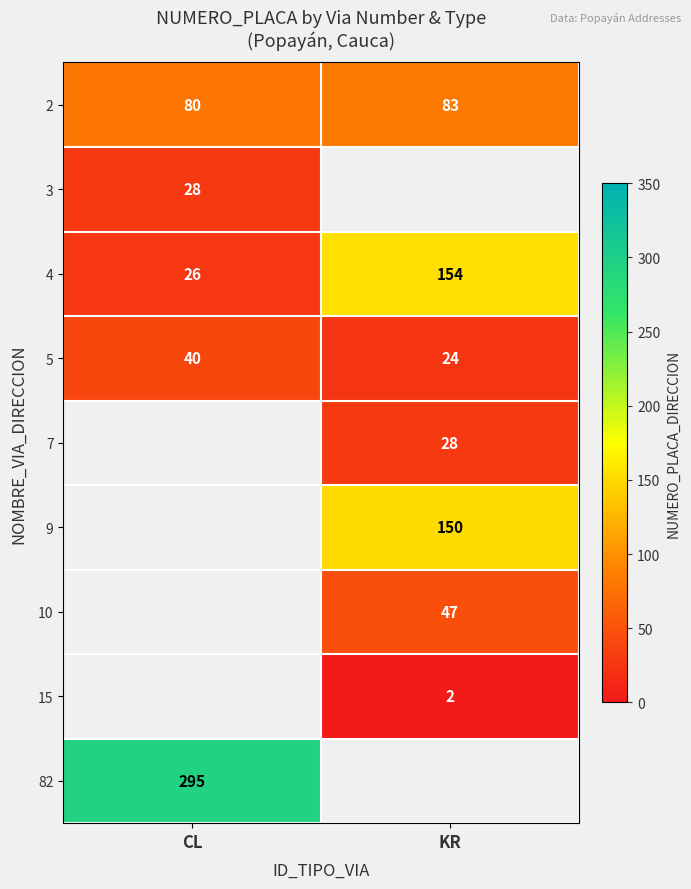

Is it true that 9 equals 150 at KR?

True